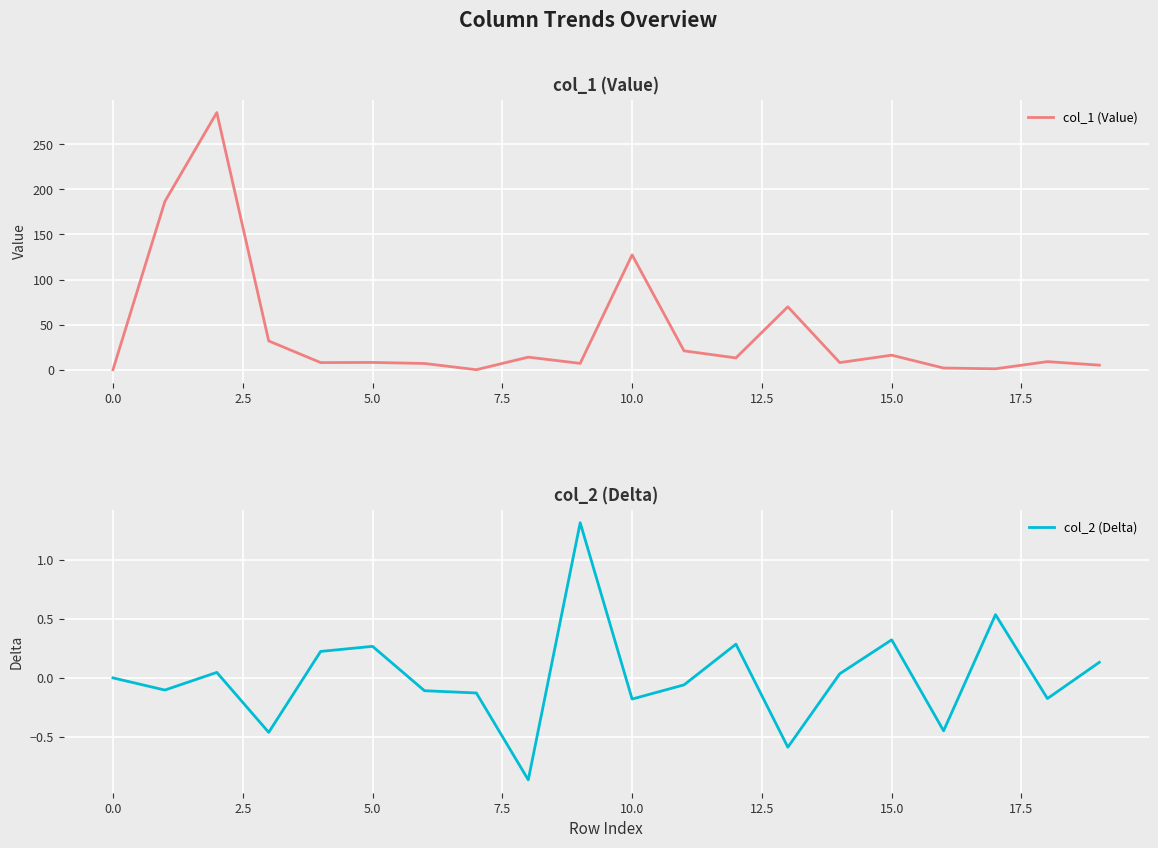

Is it true that col_1 (Value) equals 86.1 at 10.0?

False